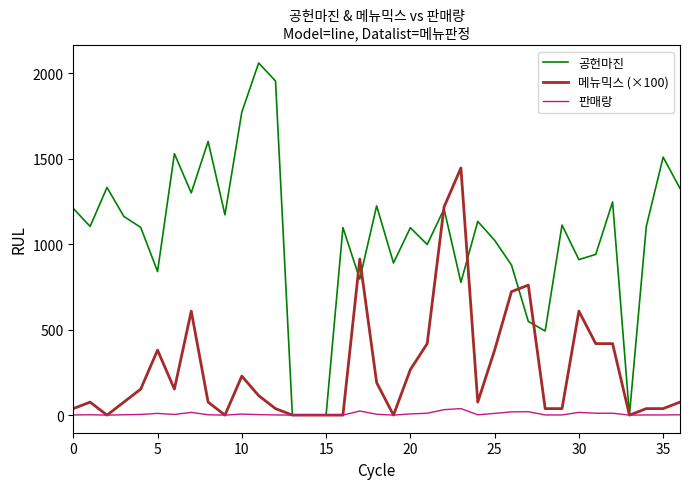

List the series in order of their overall mean, lowest first.

판매랑, 메뉴믹스 (×100), 공헌마진